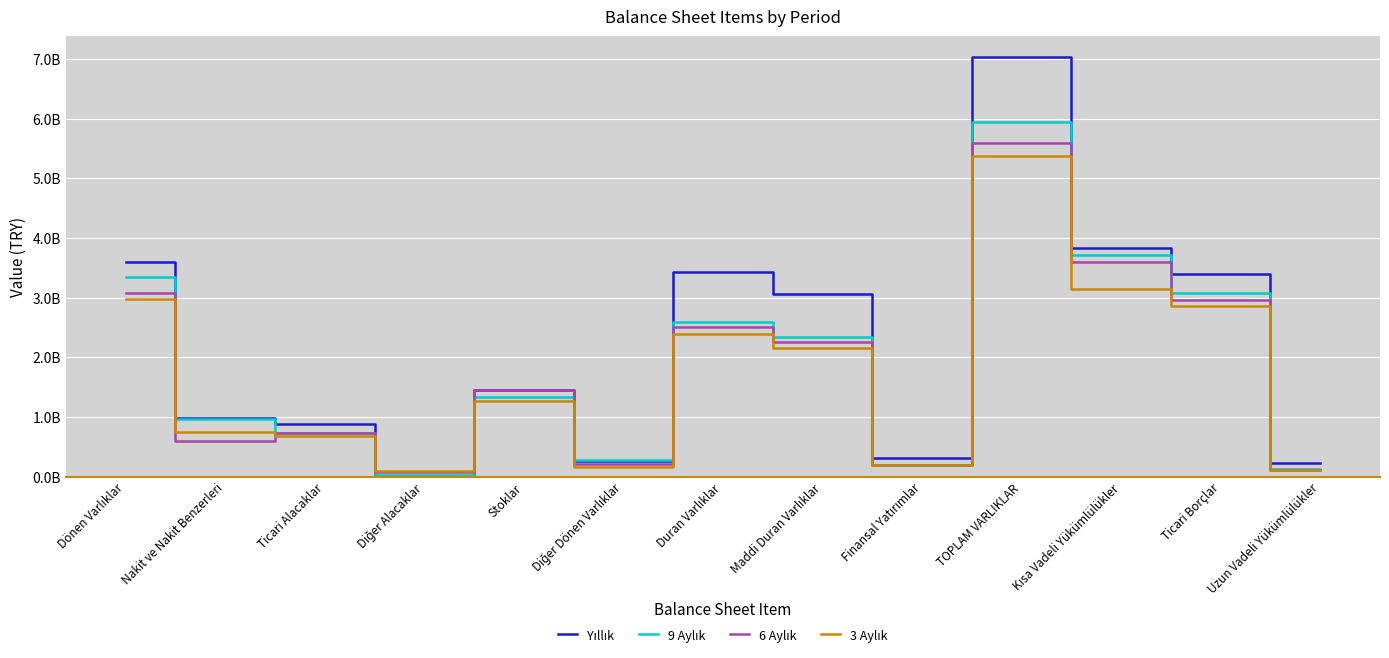

Is this an area chart (filled region under the line)?

No